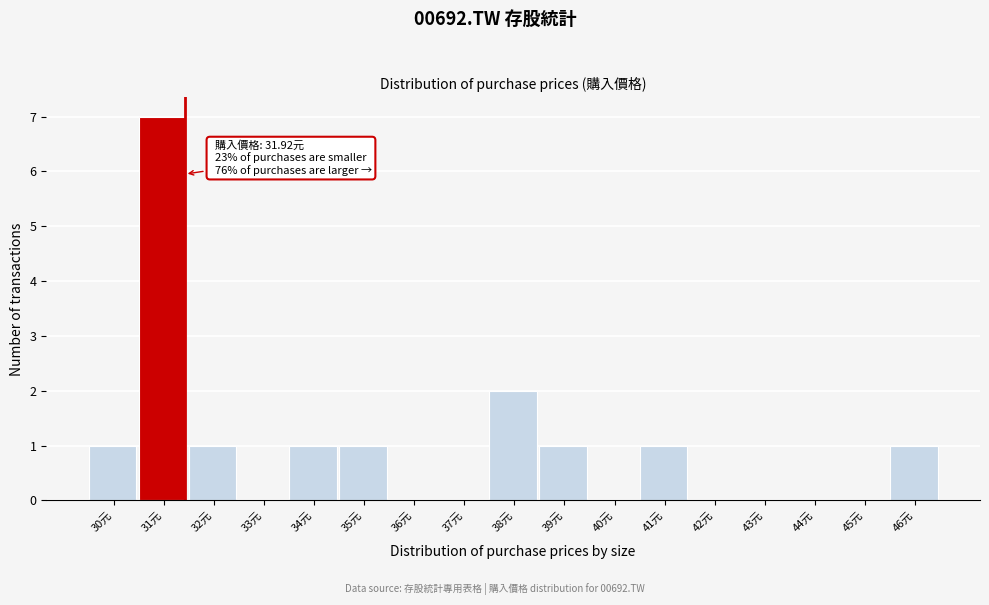

Reading right to left, extract all data points from this chart.

46元=1	45元=0	44元=0	43元=0	42元=0	41元=1	40元=0	39元=1	38元=2	37元=0	36元=0	35元=1	34元=1	33元=0	32元=1	31元=7	30元=1